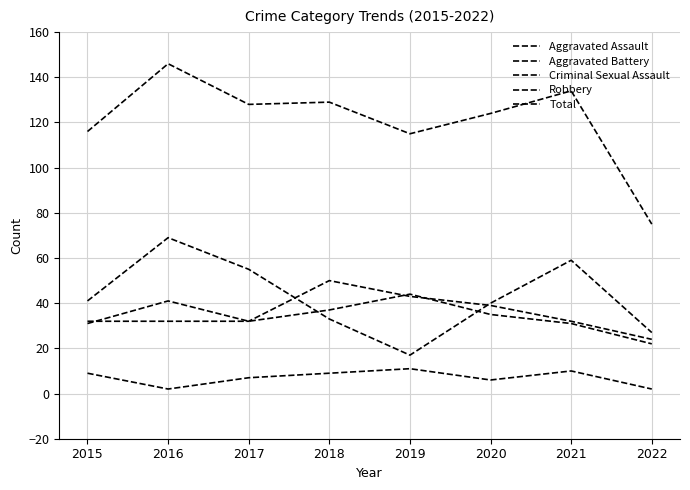

The value of Criminal Sexual Assault at 2016 is 2. True or false?

True